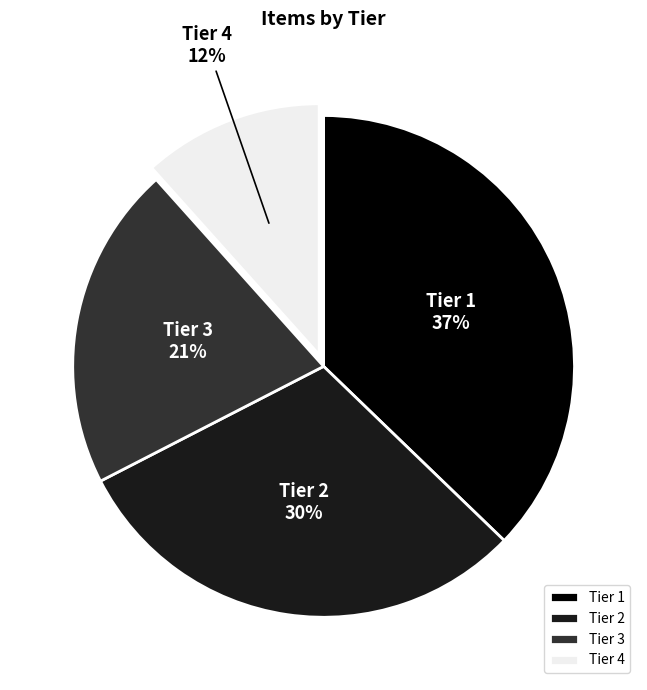

Between Tier 3 and Tier 1, which is larger?

Tier 1